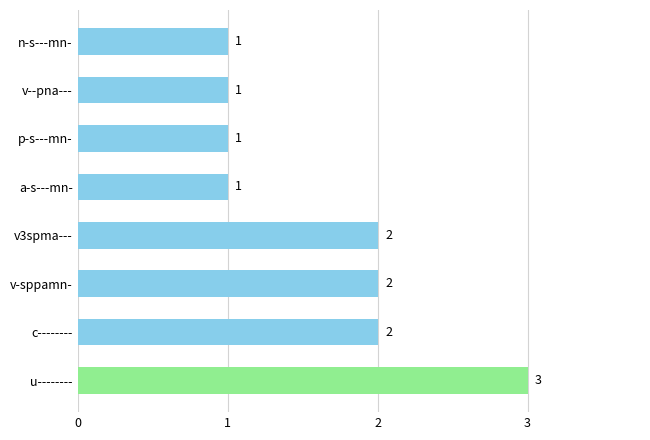

Count the values in the range 1 to 2.

7